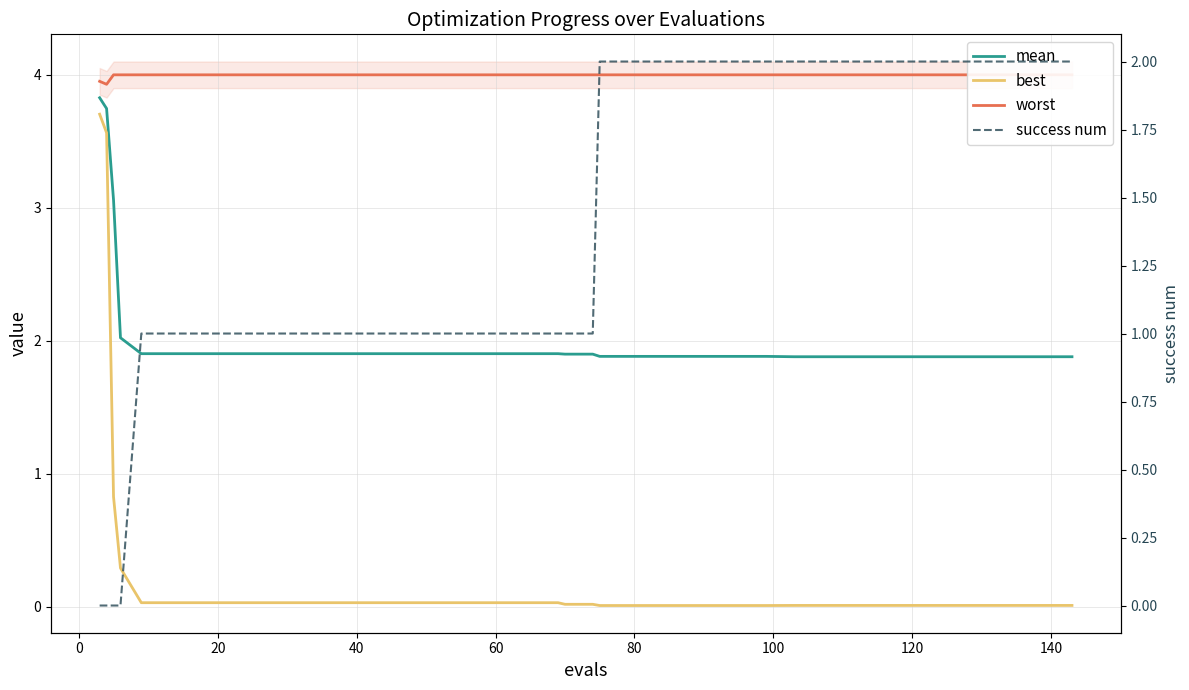

Which series has the largest range (max minus min)?

best